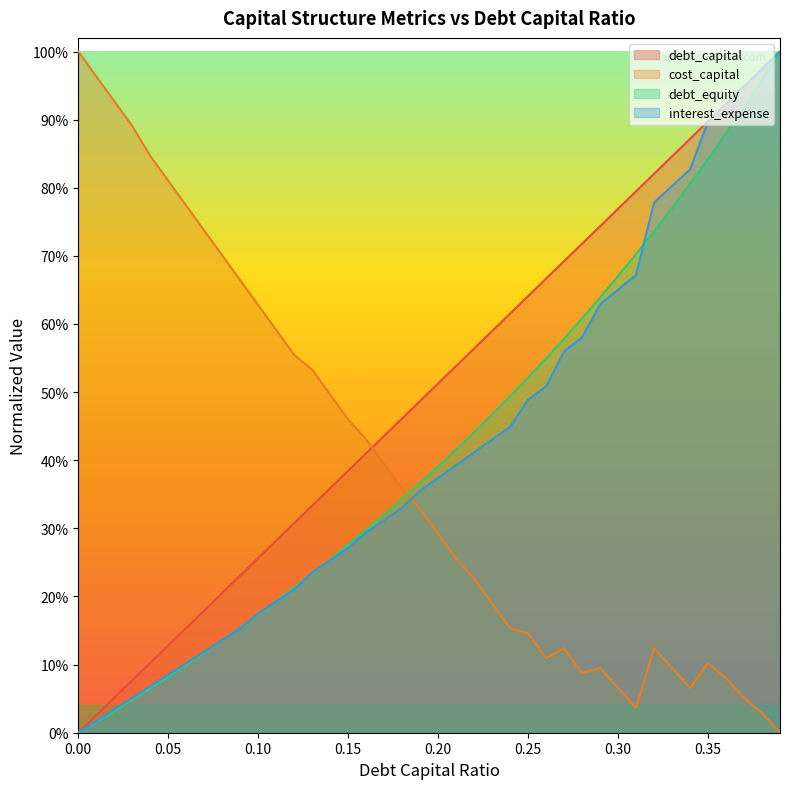

Rank the series at 0.09 from highest to lowest value.

cost_capital, debt_capital, debt_equity, interest_expense